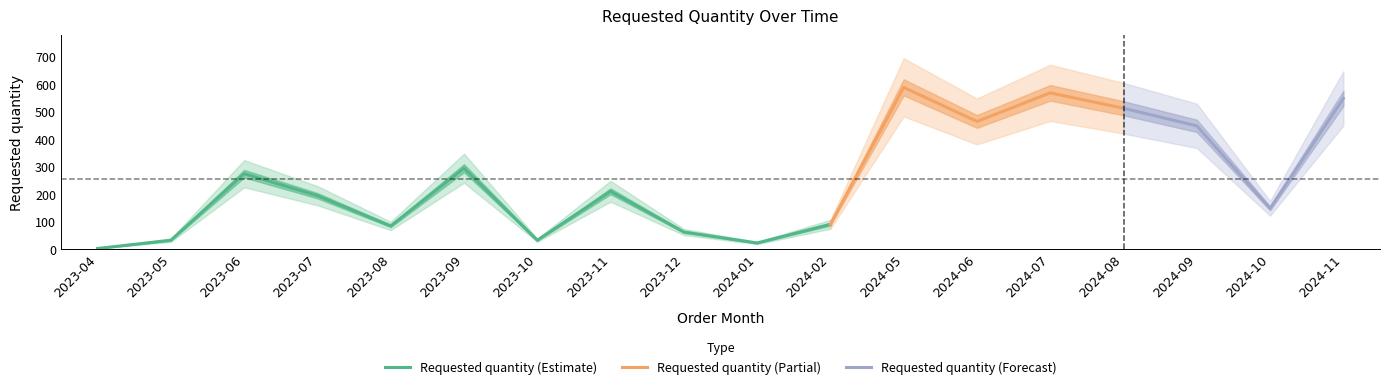

How many data points does each series have?

18